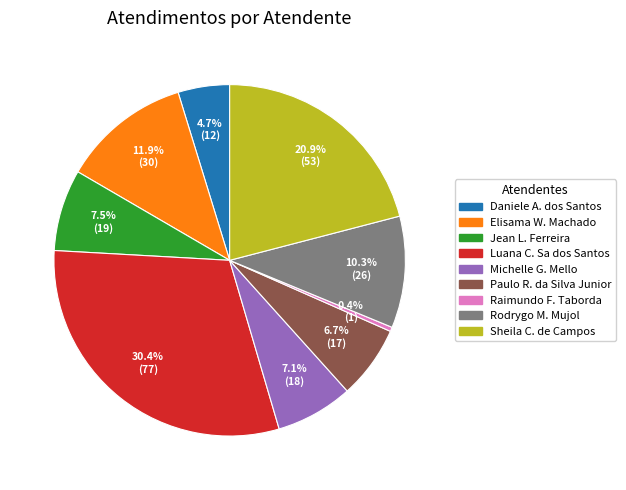

Does any single category account for the majority?

No